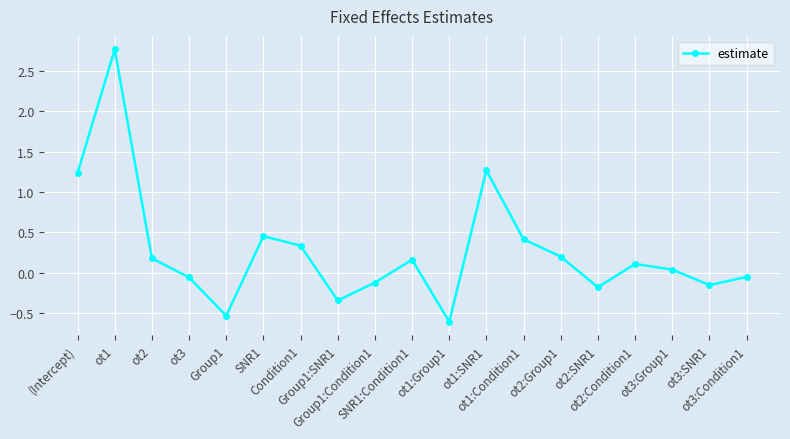

What is the average value?

0.3